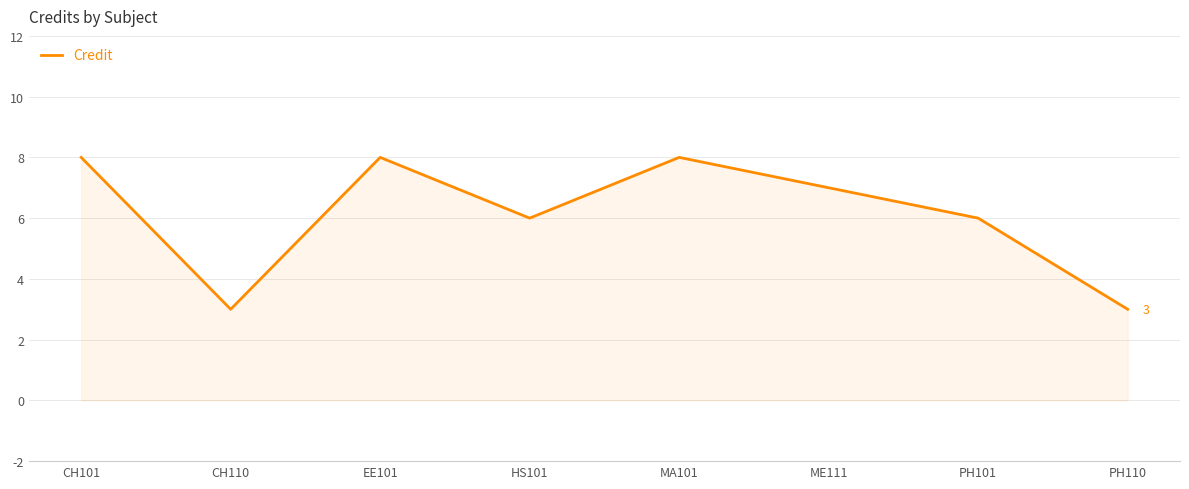

Reading right to left, transcribe all the data shown in this chart.

PH110=3	PH101=6	ME111=7	MA101=8	HS101=6	EE101=8	CH110=3	CH101=8